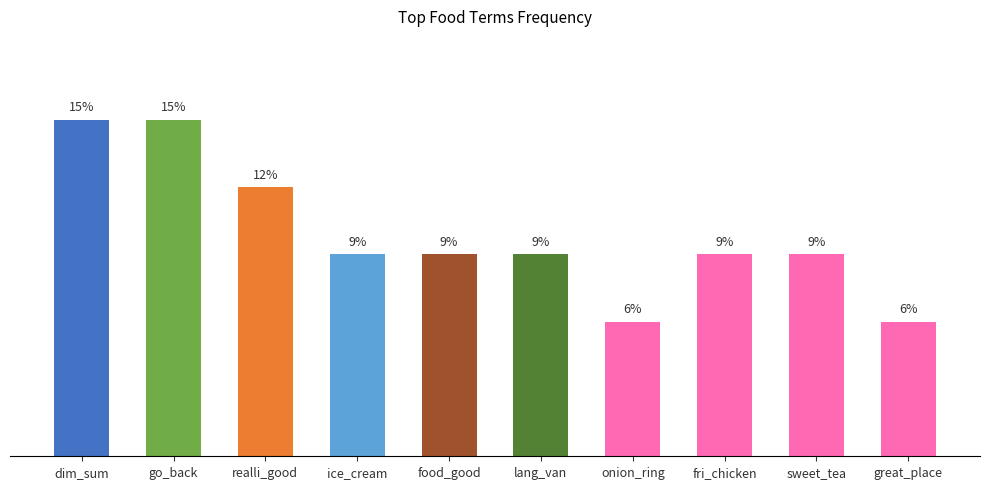

What is the ratio of the value at onion_ring to the value at sweet_tea?

0.7